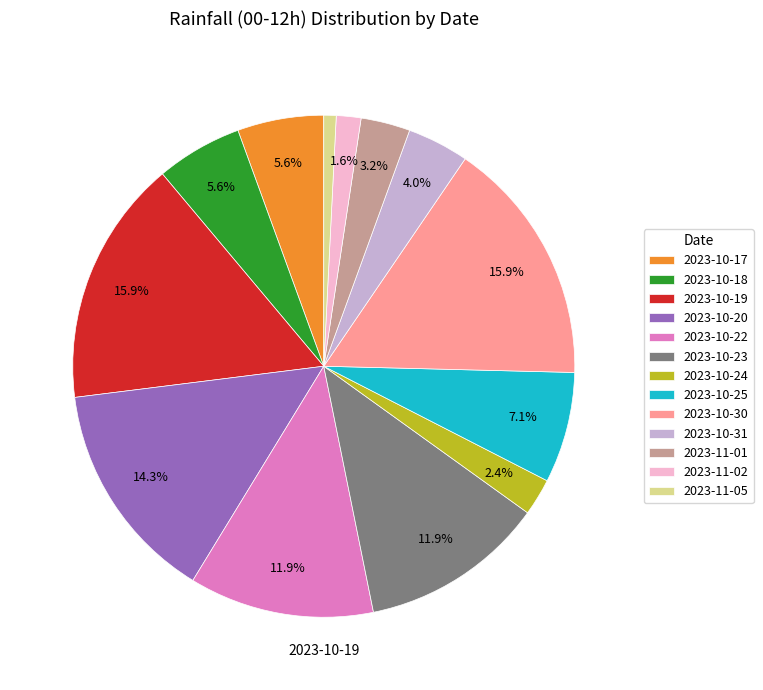

Is there a majority slice in this chart?

No